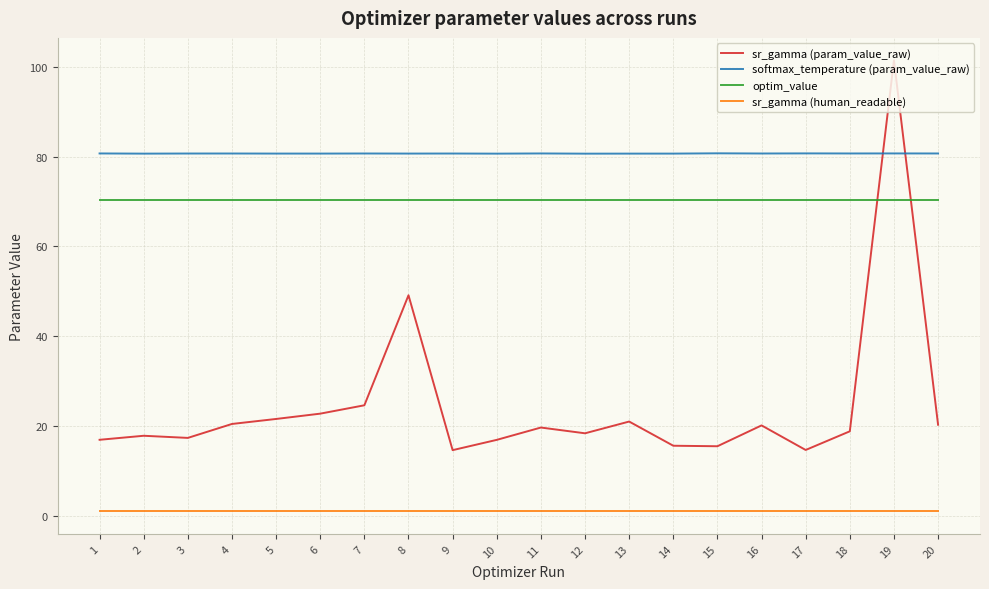

True or false: sr_gamma (human_readable) has more than 2 interior local peaks.

True